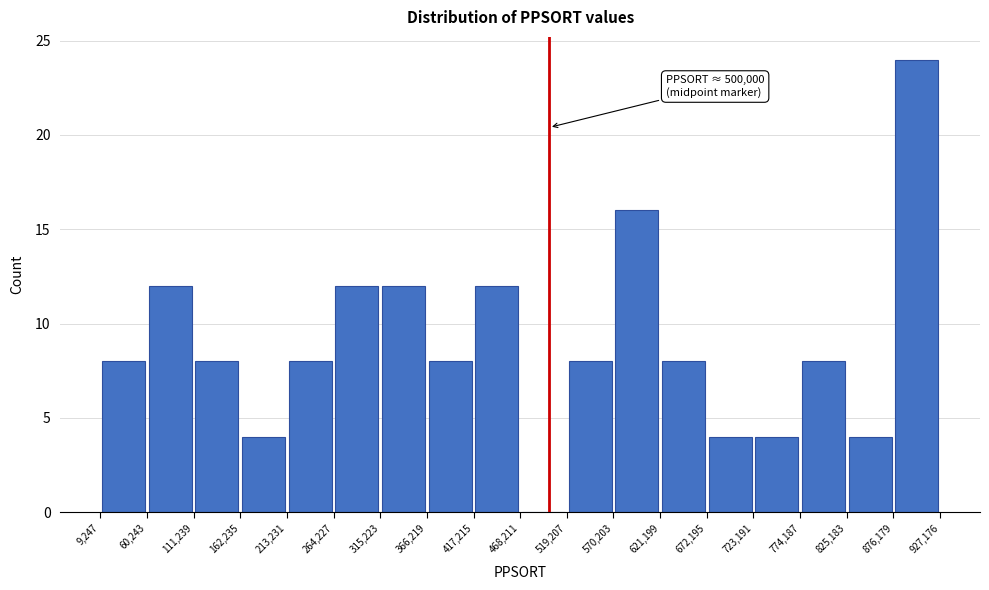

Which range on the x-axis has the tallest bar?

876,179 to 927,176